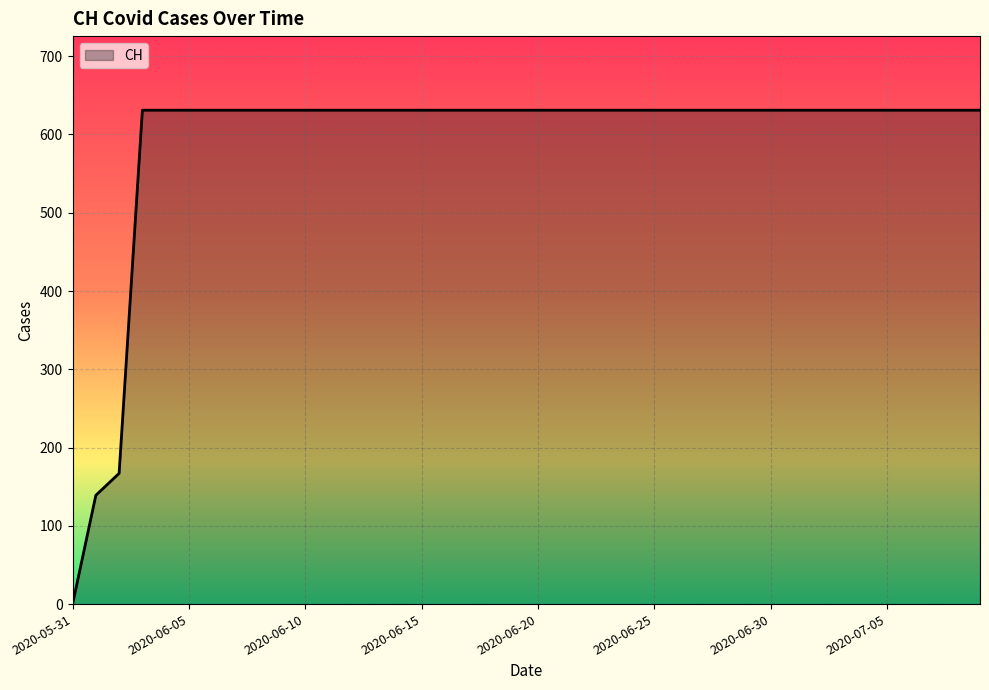

What is the difference between the maximum and minimum values?

631